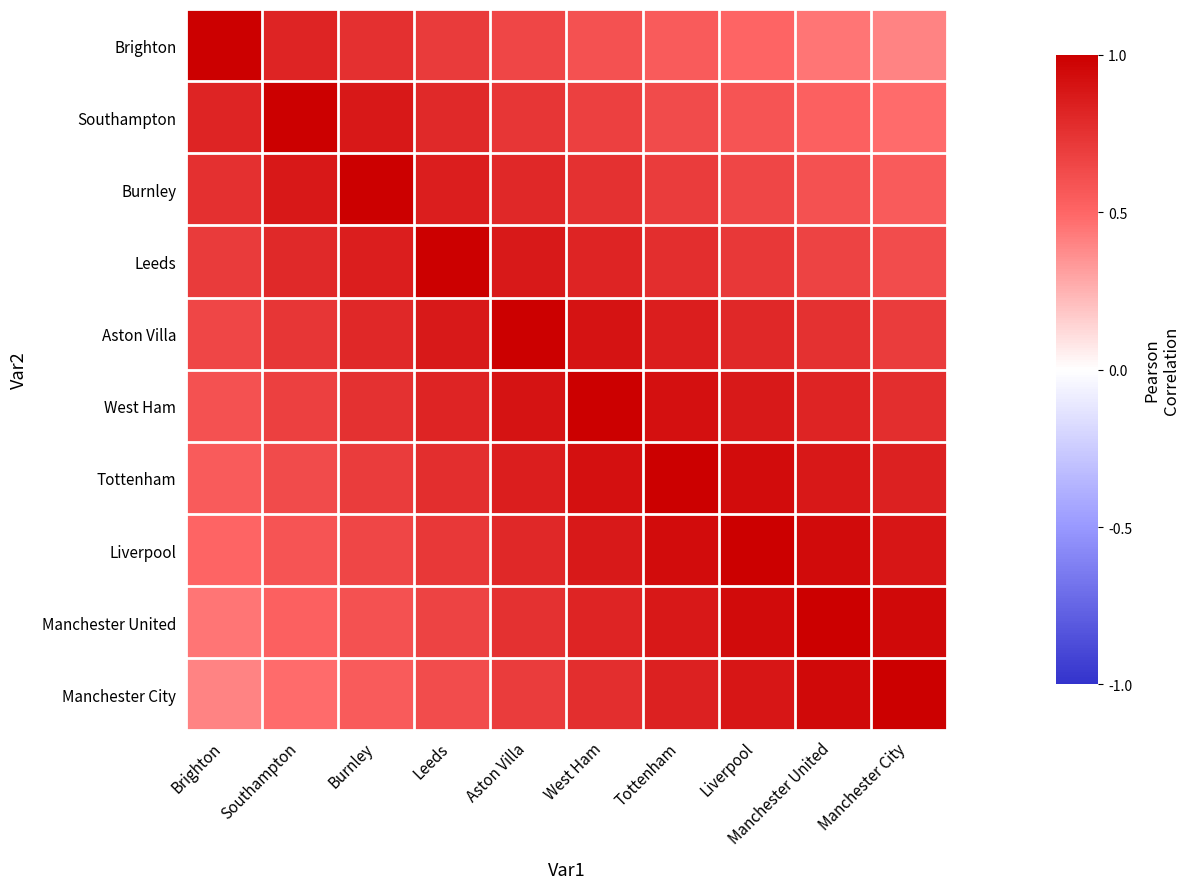

List the series in order of their peak value, lowest first.

Brighton, Southampton, Burnley, Leeds, Aston Villa, West Ham, Tottenham, Liverpool, Manchester United, Manchester City